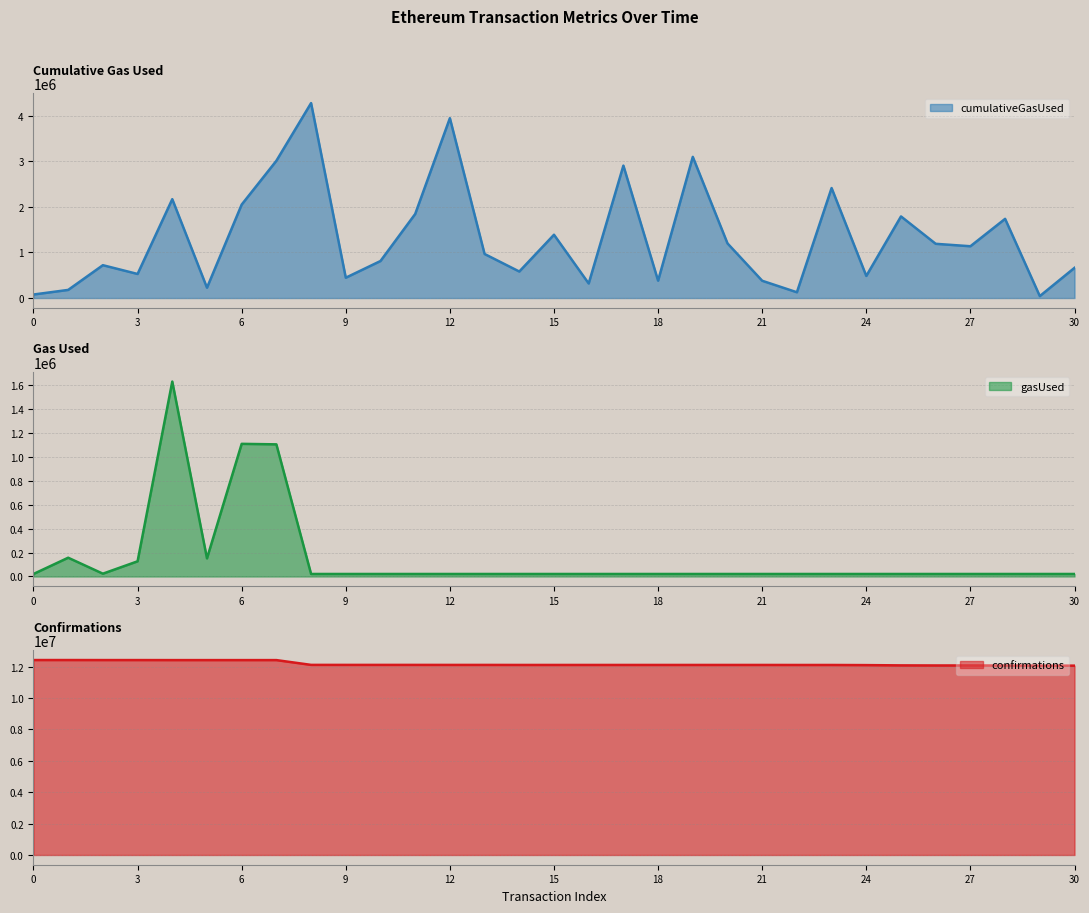

Rank the categories by cumulativeGasUsed value from highest to lowest.

8, 12, 19, 7, 17, 23, 4, 6, 11, 25, 28, 15, 20, 26, 27, 13, 10, 2, 30, 14, 3, 24, 9, 18, 21, 16, 5, 1, 22, 0, 29